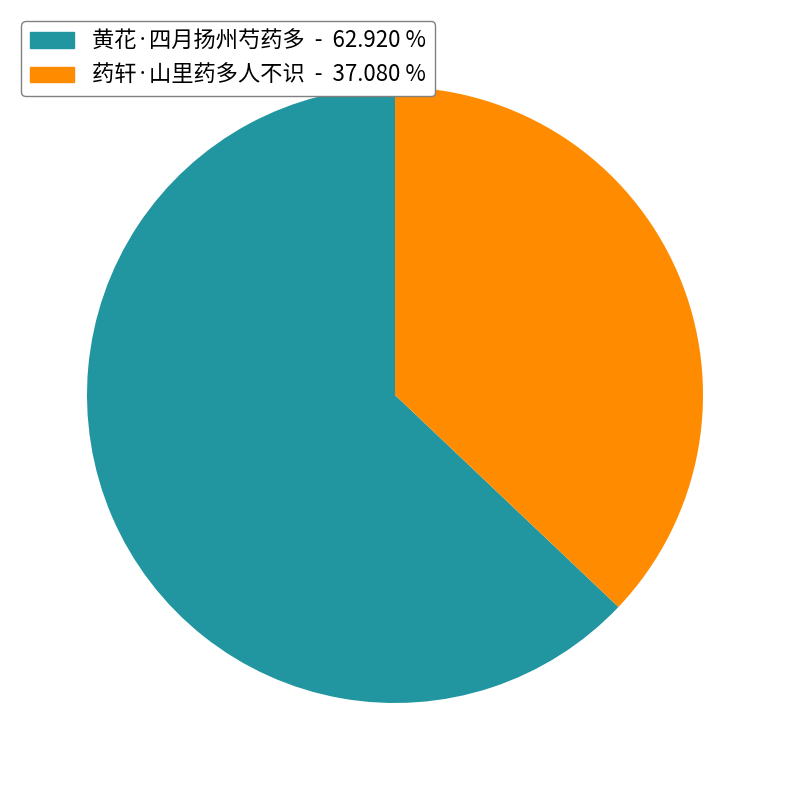

How many slices are in this pie chart?

2